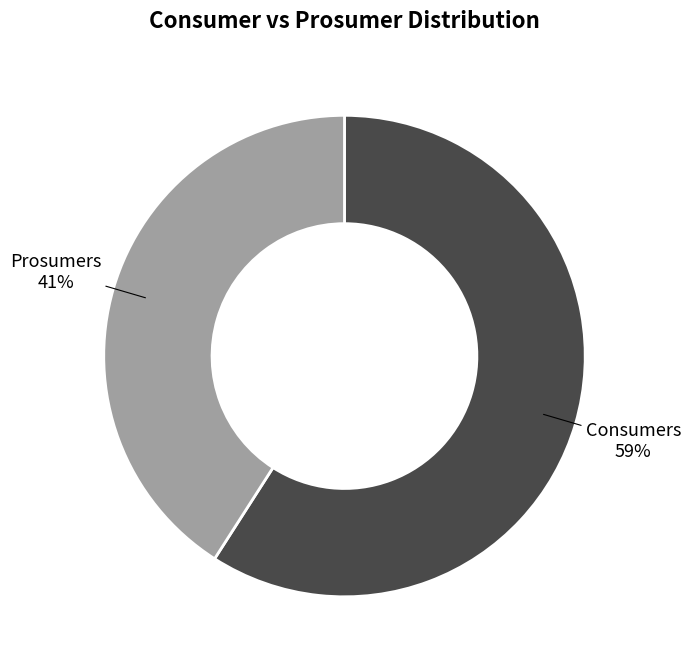

Is it true that Prosumers is 52% of the pie?

False